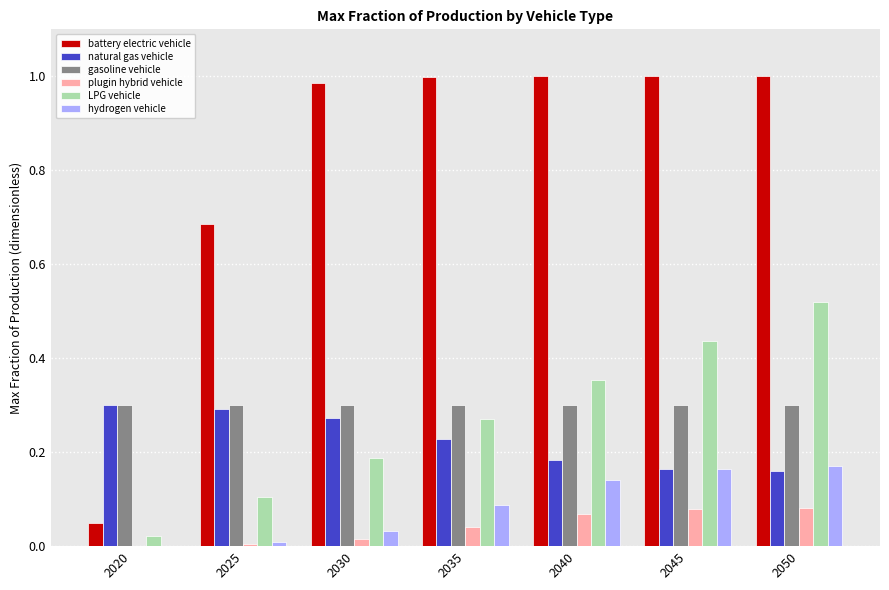

What are all the series names shown in the legend?

battery electric vehicle, natural gas vehicle, gasoline vehicle, plugin hybrid vehicle, LPG vehicle, hydrogen vehicle